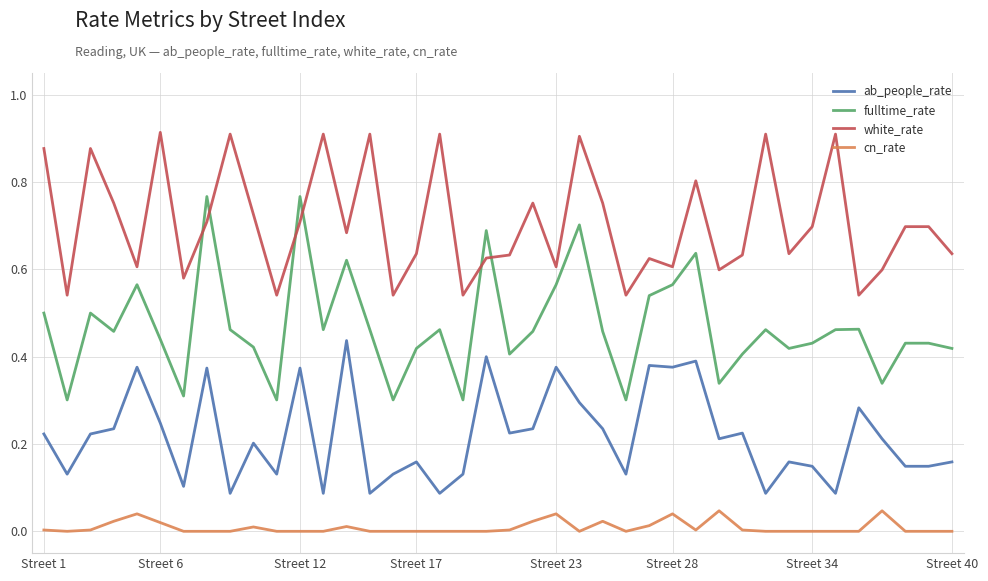

List the series in order of their overall mean, highest first.

white_rate, fulltime_rate, ab_people_rate, cn_rate